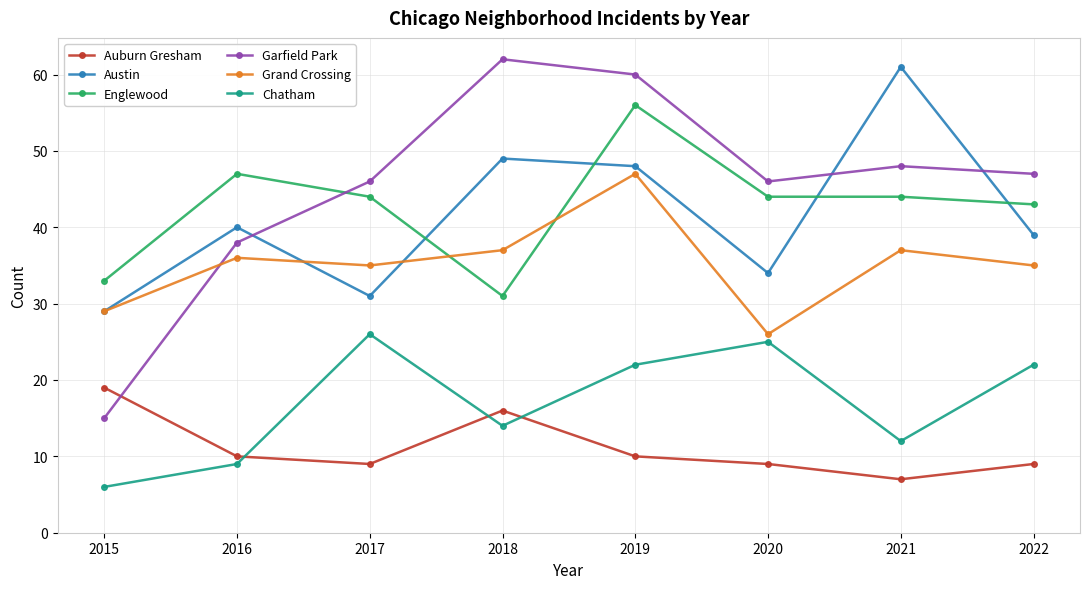

What is the sum of the Garfield Park values at 2016 and 2022?

85